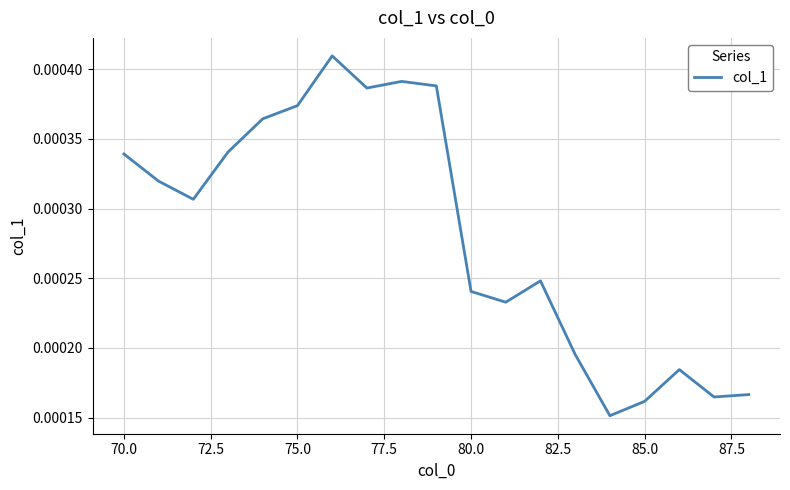

Is this an area chart (filled region under the line)?

No